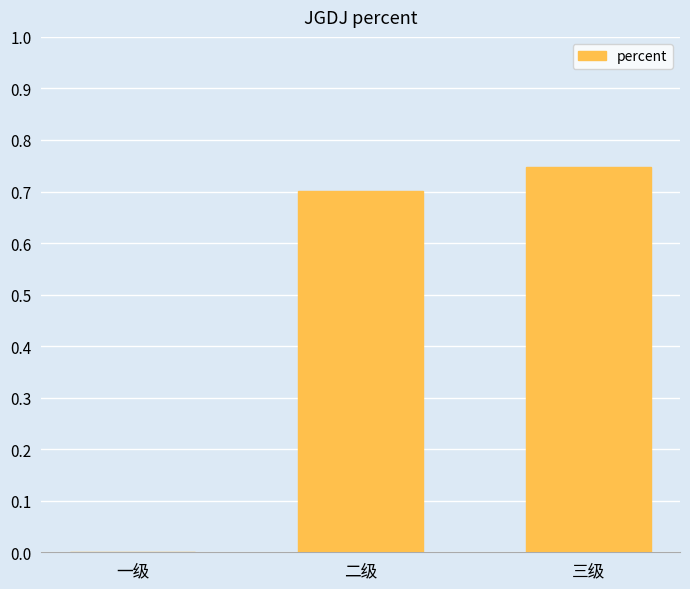

The value at 一级 is 0.0. True or false?

True